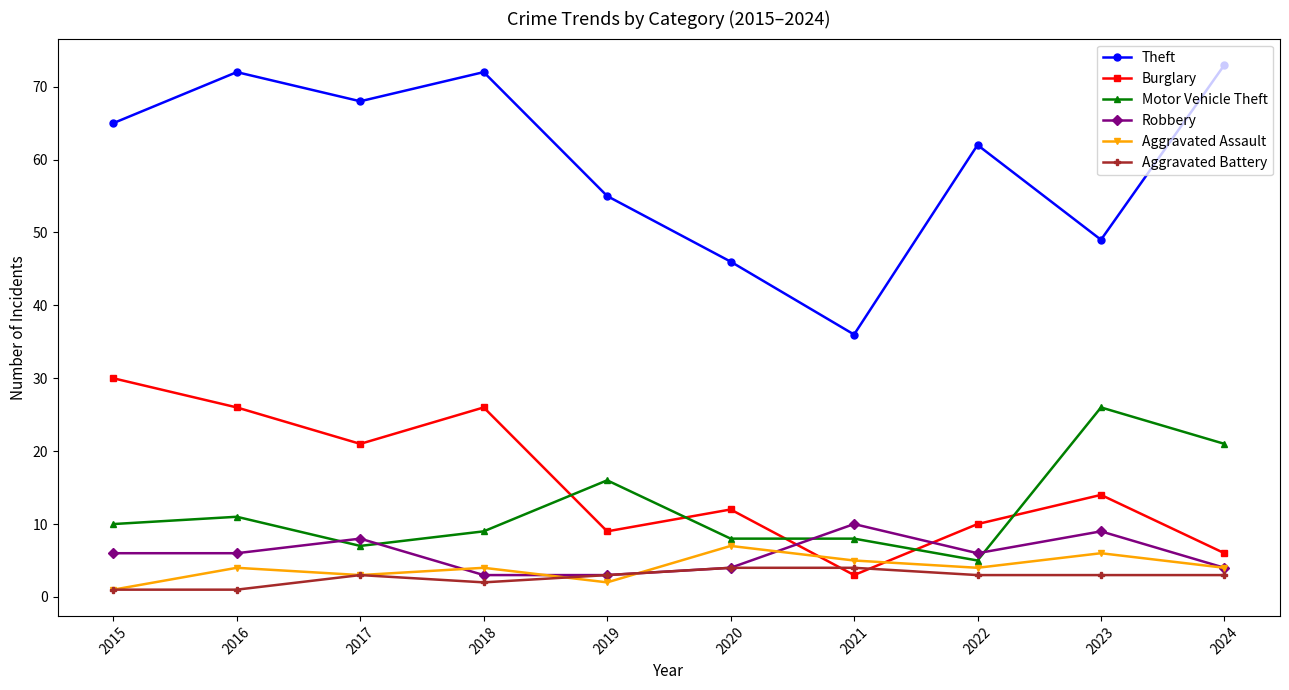

How many lines are shown in the chart?

6